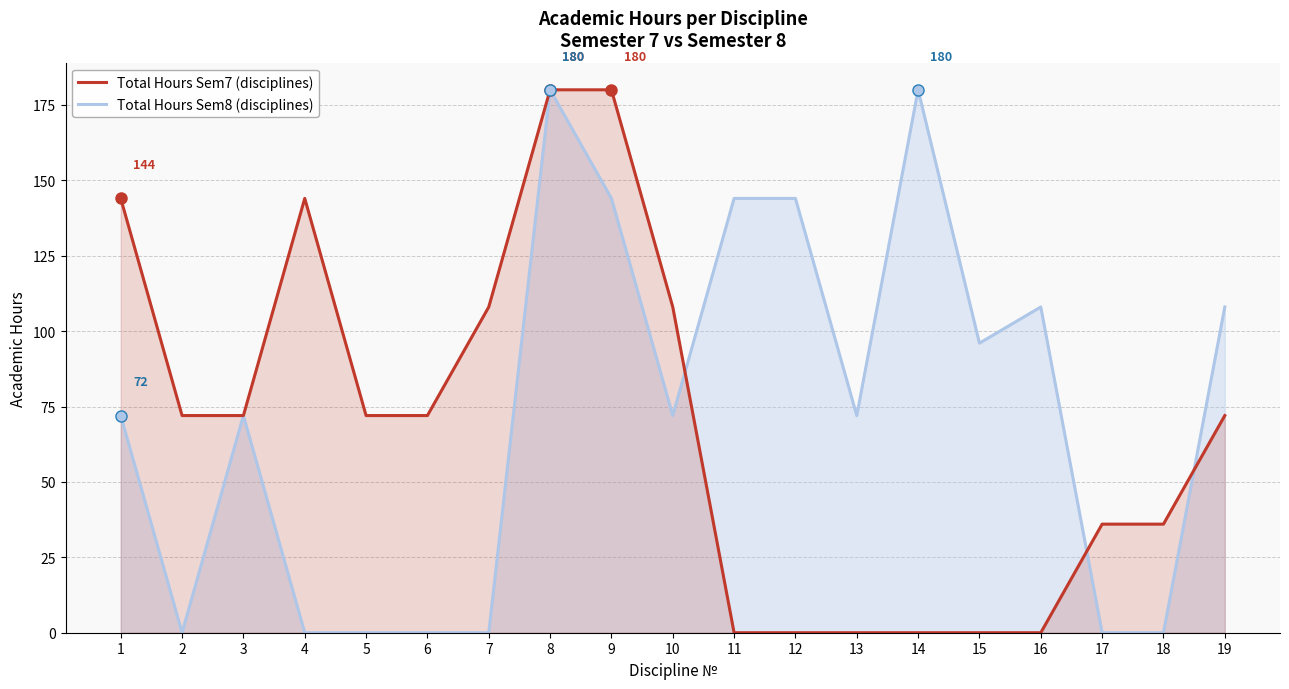

What is the difference between the maximum and minimum values in the Total Hours Sem8 series?

180